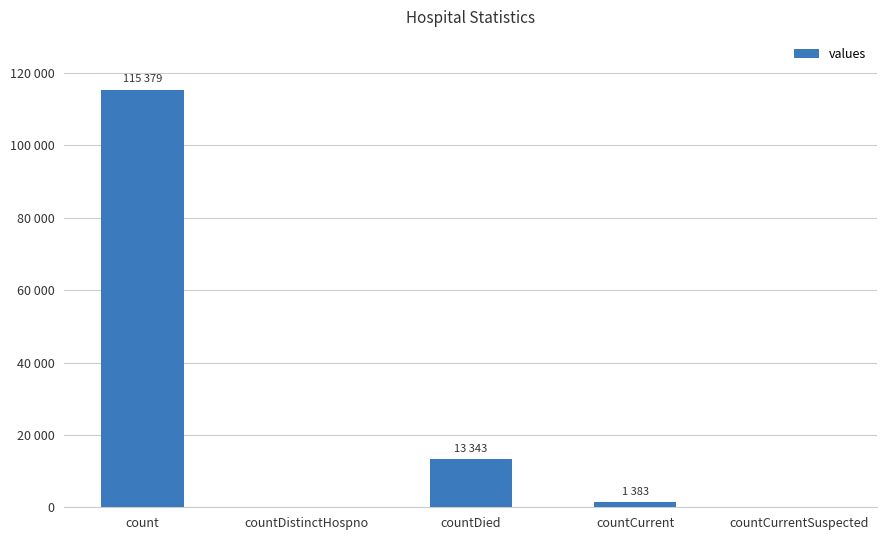

Which has a higher value, countDied or count?

count